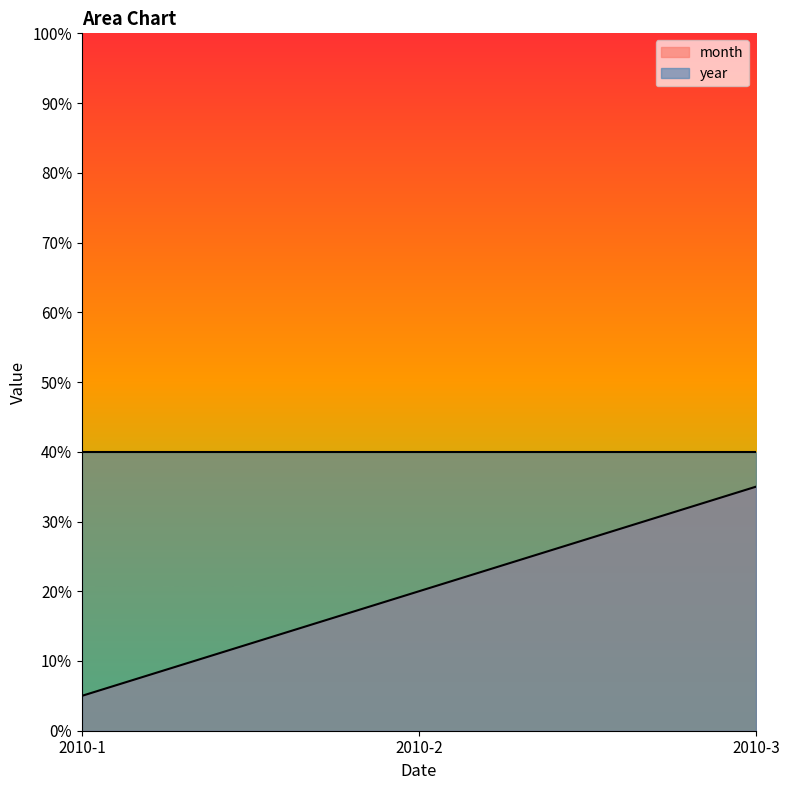

What is the change in value from 2010-1 to 2010-3?

+30.0